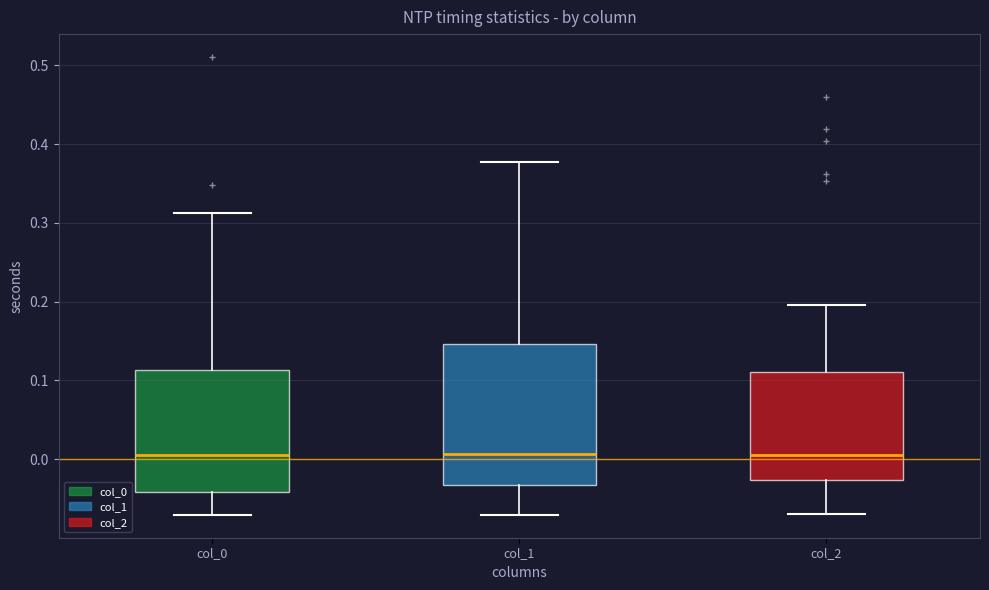

Reading left to right, transcribe this box plot: for each box, give where its median line is, the range the box spans, and where its two whiskers end, as read against the y-axis. The values are not printed on the chart, so give them approximately, as read against the axis.

col_0: median 0.00, box -0.04 to 0.11, whiskers -0.07 to 0.31
col_1: median 0.01, box -0.03 to 0.15, whiskers -0.07 to 0.38
col_2: median 0.01, box -0.03 to 0.11, whiskers -0.07 to 0.20